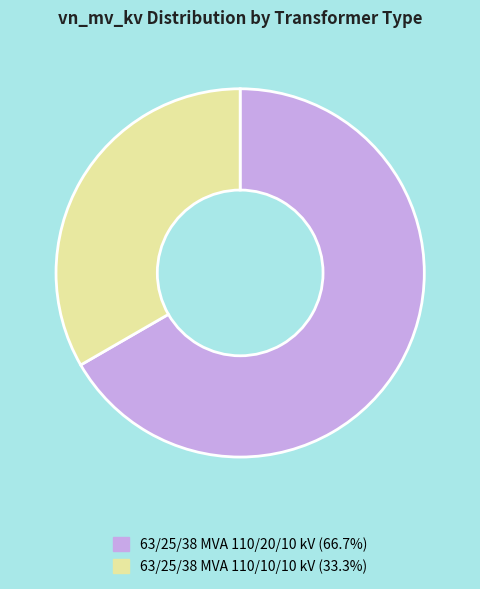

What is the majority slice?

63/25/38 MVA 110/20/10 kV